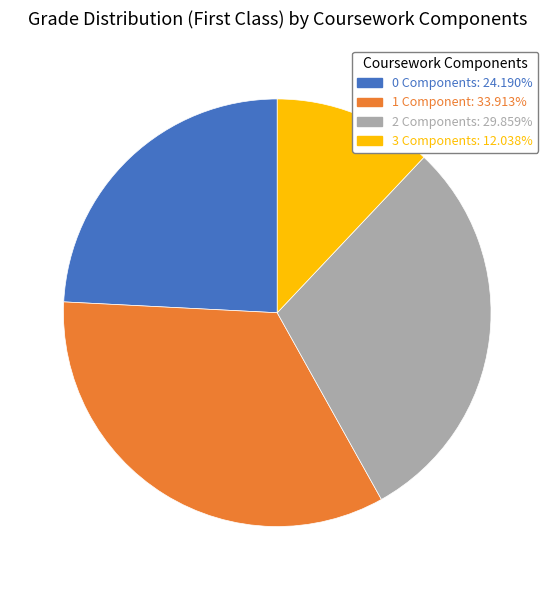

Is there any slice that represents more than half of the pie?

No